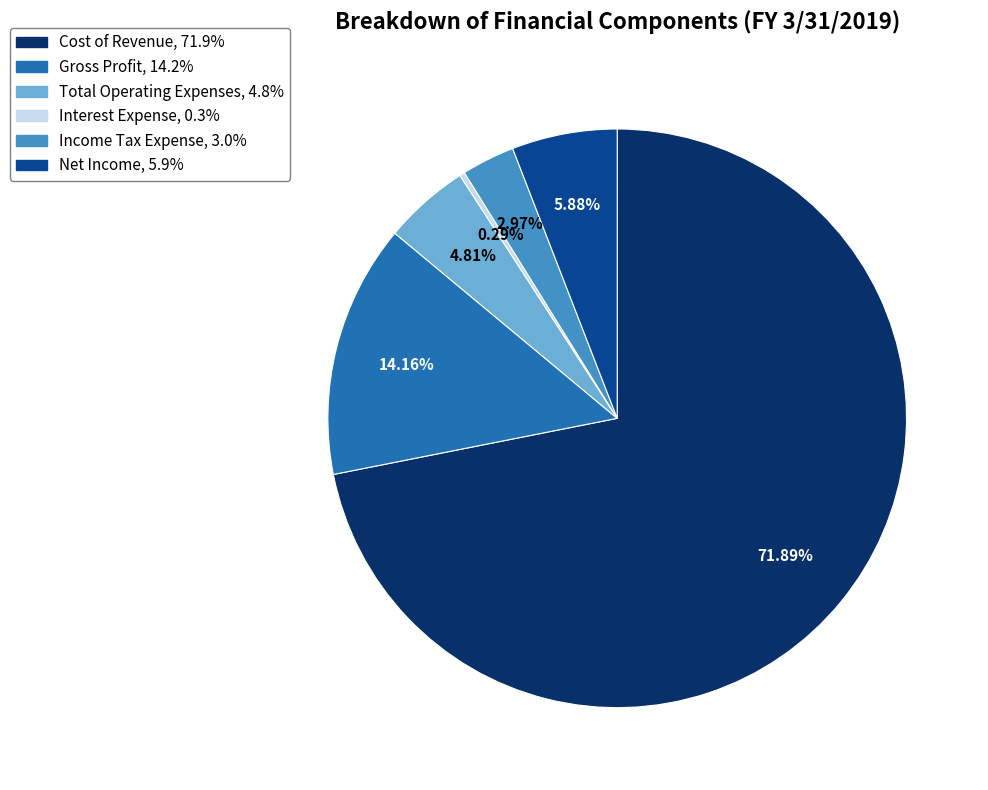

To the nearest percent, what is the average slice percentage?

17%